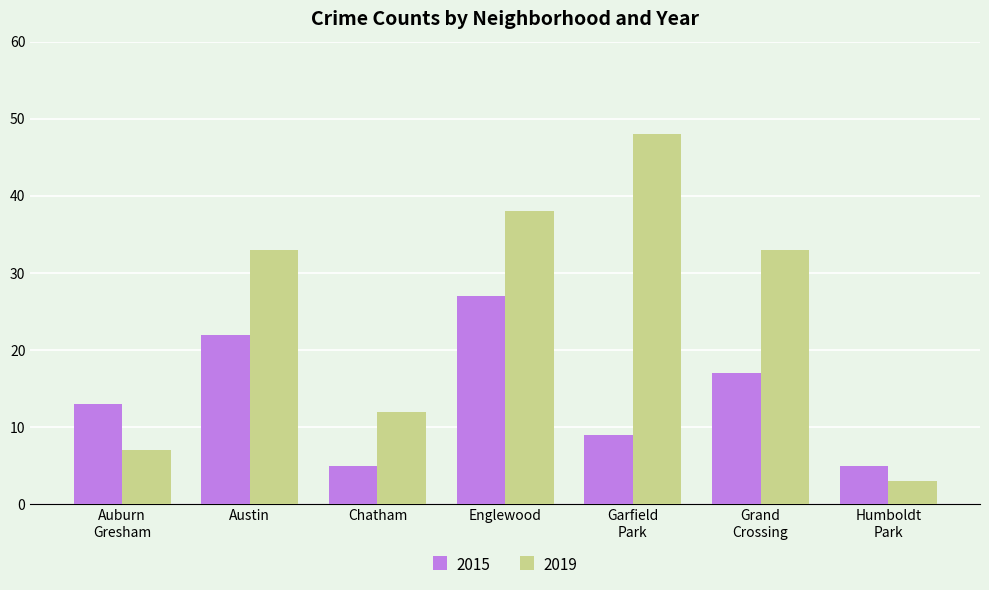

What is the maximum value shown in the chart?

48